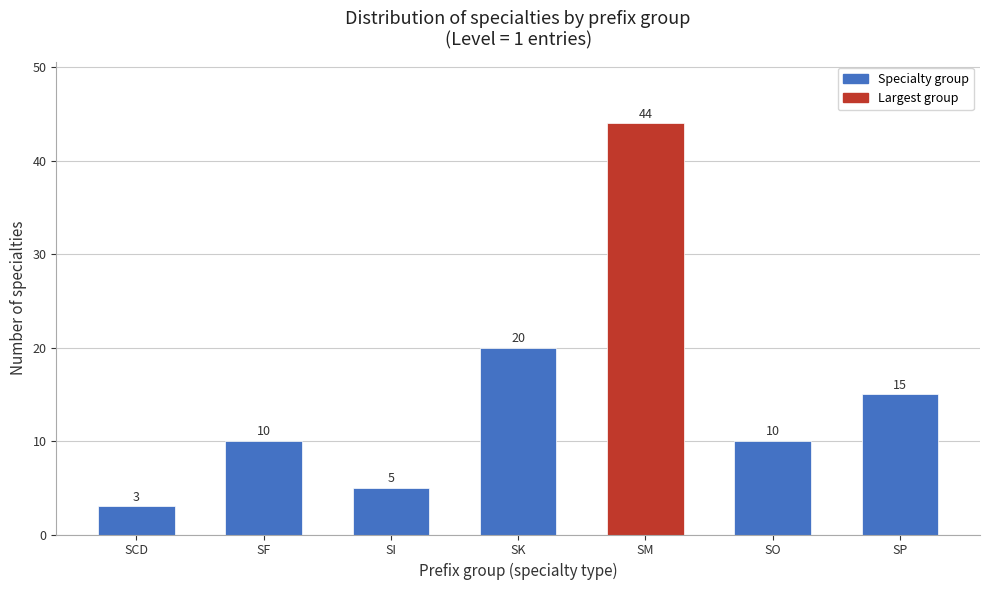

Reading left to right, transcribe all the data shown in this chart.

SCD=3	SF=10	SI=5	SK=20	SM=44	SO=10	SP=15